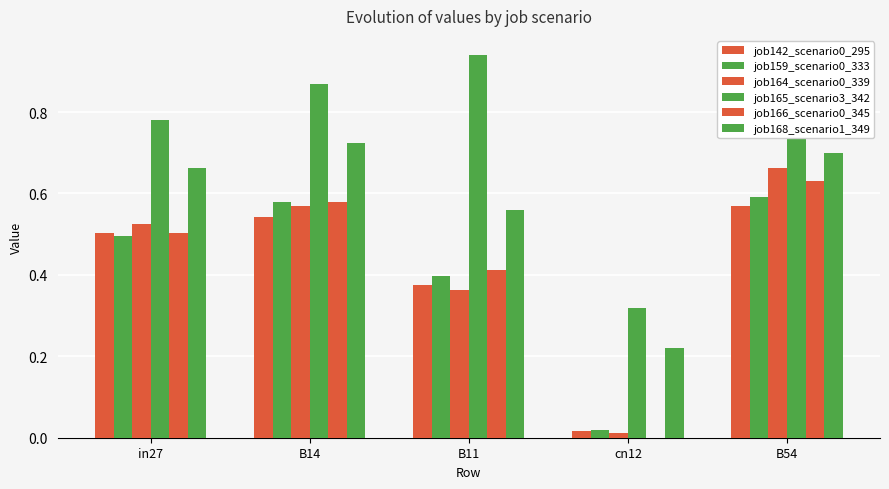

What position from the right is B11?

3